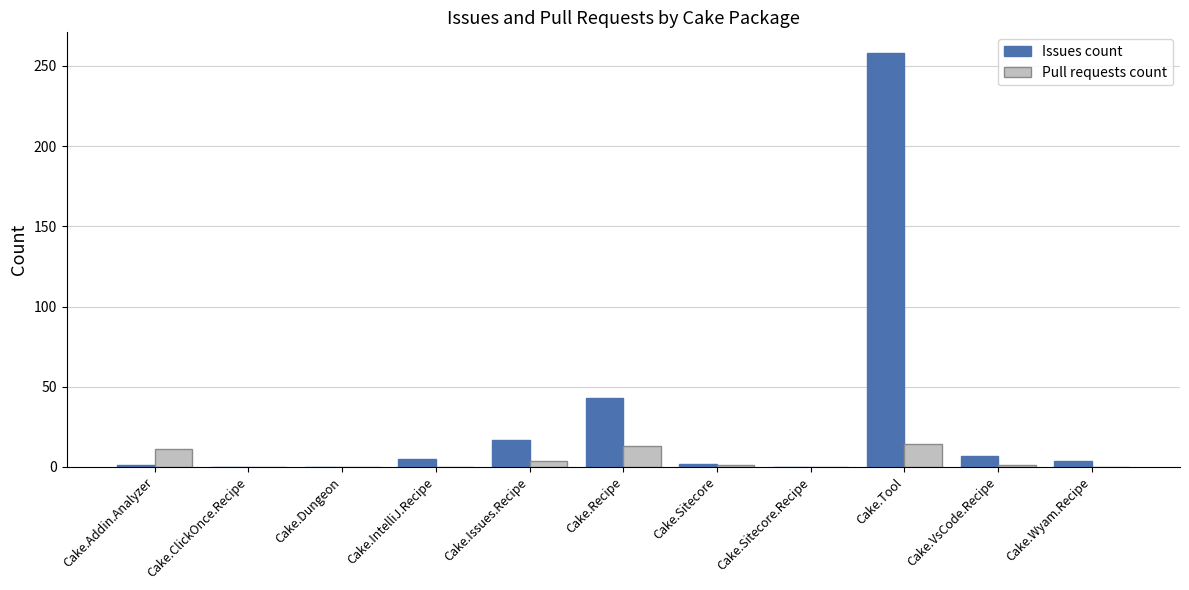

The value of Pull requests count at Cake.Dungeon is 0. True or false?

True